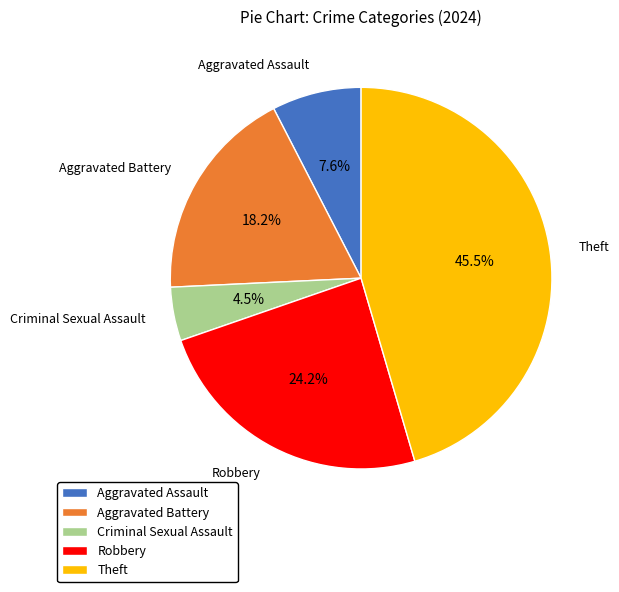

To the nearest percent, what is the difference between the largest and smallest slice percentages?

41%